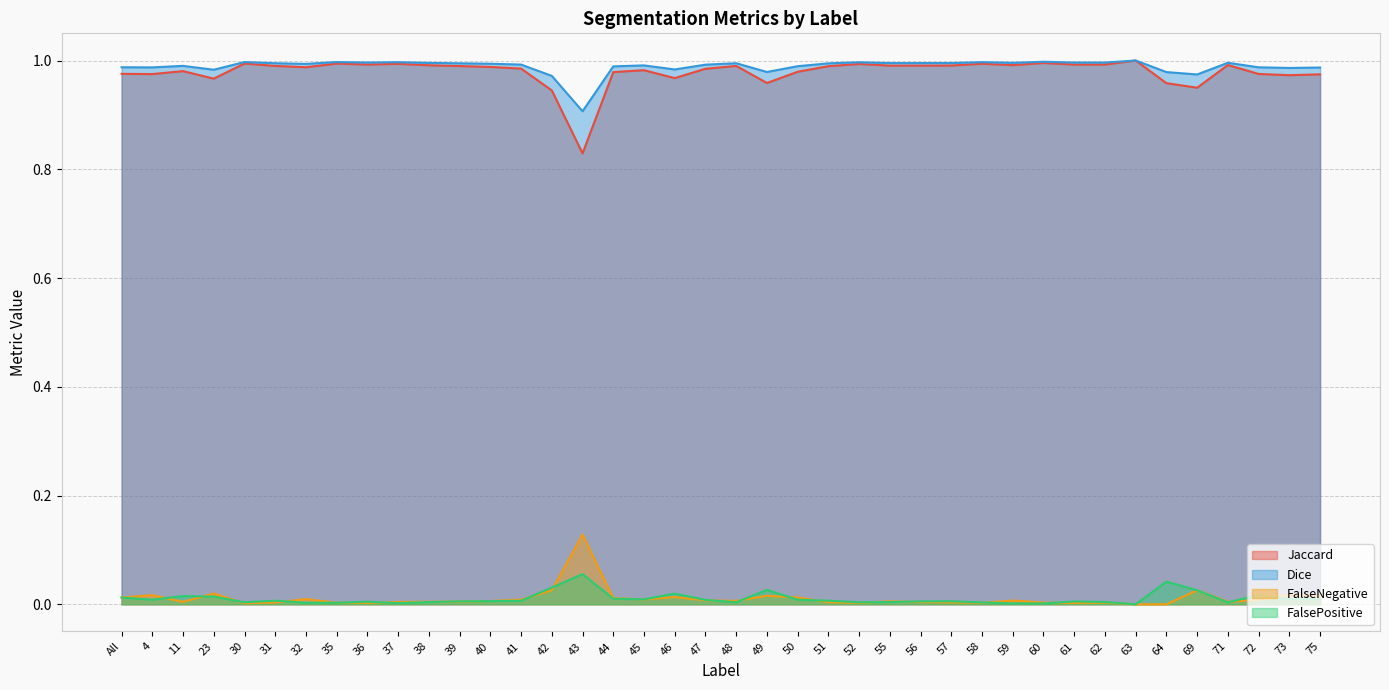

The Jaccard series shows 1.0 at 44. True or false?

True